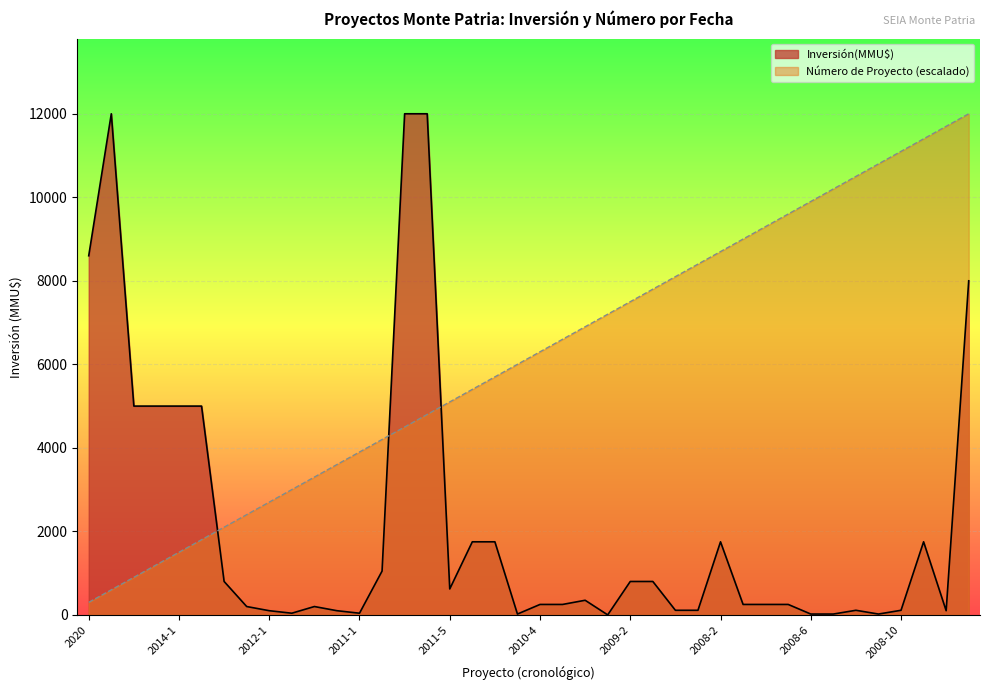

Between which two adjacent categories do Número de Proyecto and Inversión(MMU$) first intersect?

2014-2 and 2014-3